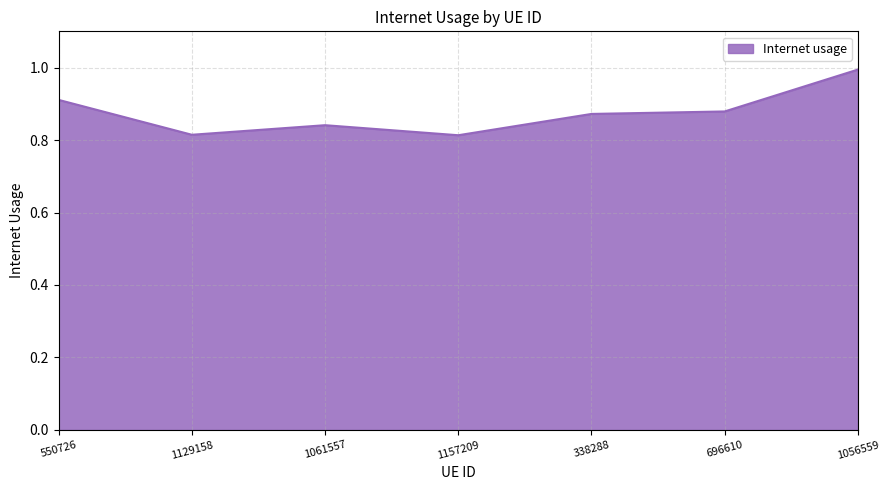

What is the change in value from 696610 to 1056559?

+0.1